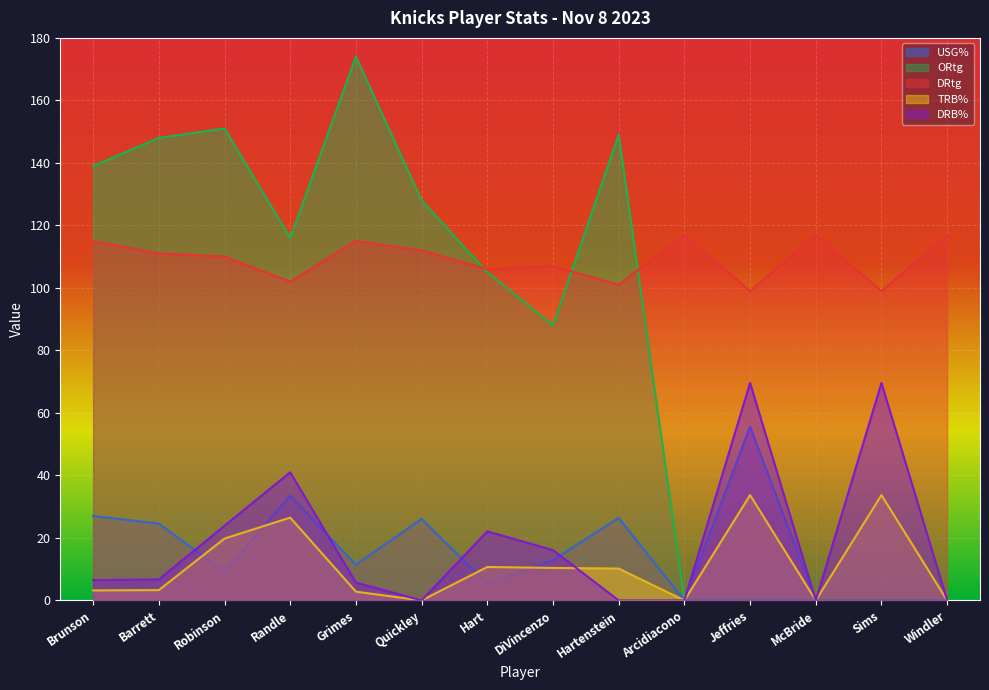

How many values in the DRB% series are below 6?

6